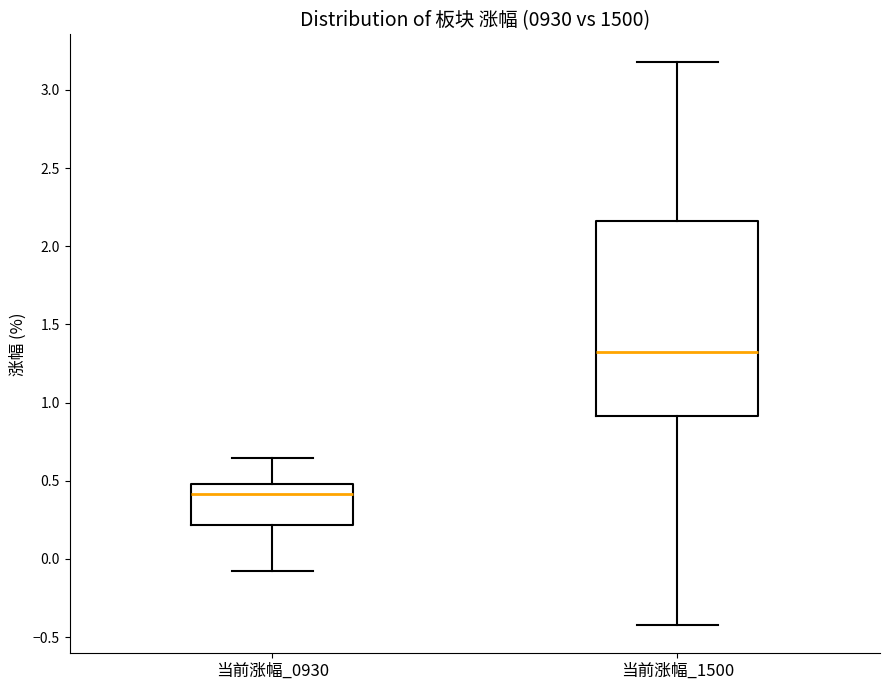

Reading left to right, read every box against the y-axis: the position of its median line, the range the box covers, and the ends of its whiskers. The values are not printed on the chart, so give them approximately, as read against the axis.

当前涨幅_0930: median 0.40, box 0.20 to 0.50, whiskers -0.05 to 0.65
当前涨幅_1500: median 1.30, box 0.90 to 2.15, whiskers -0.40 to 3.20